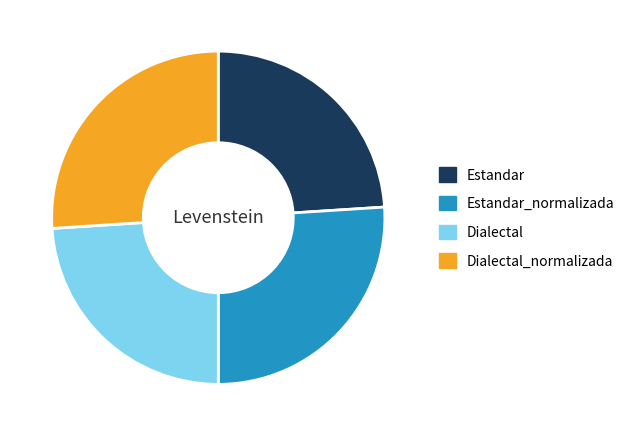

Is there a majority slice in this chart?

No